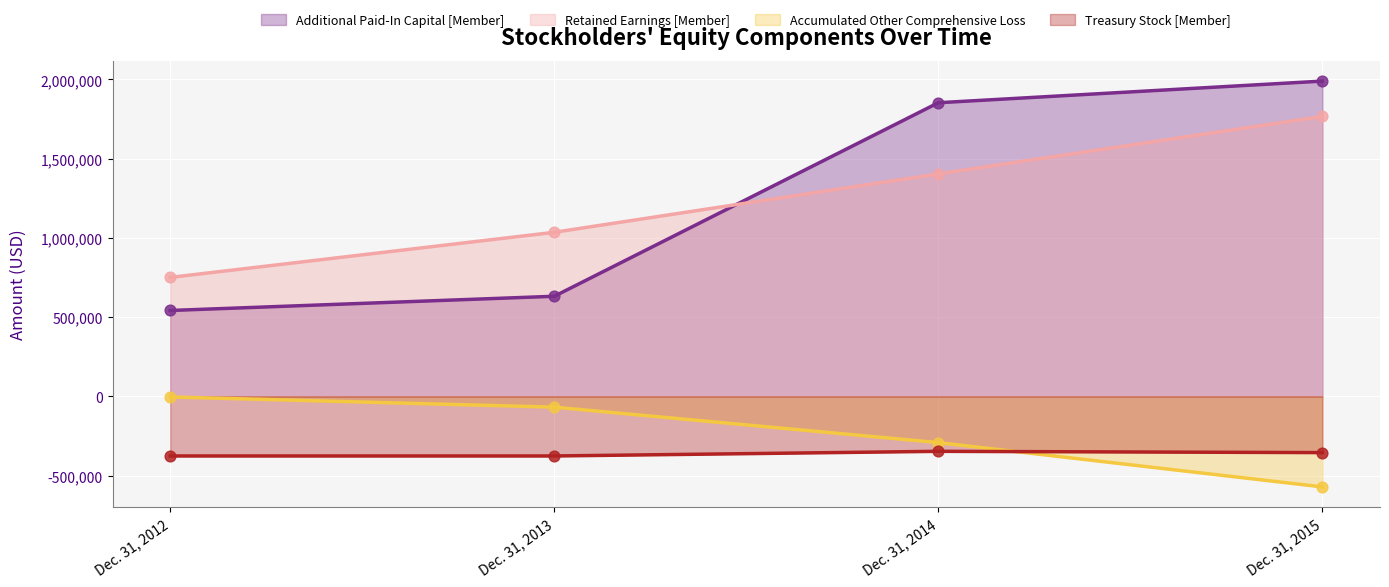

At how many categories does at least one series exceed 1654165?

2